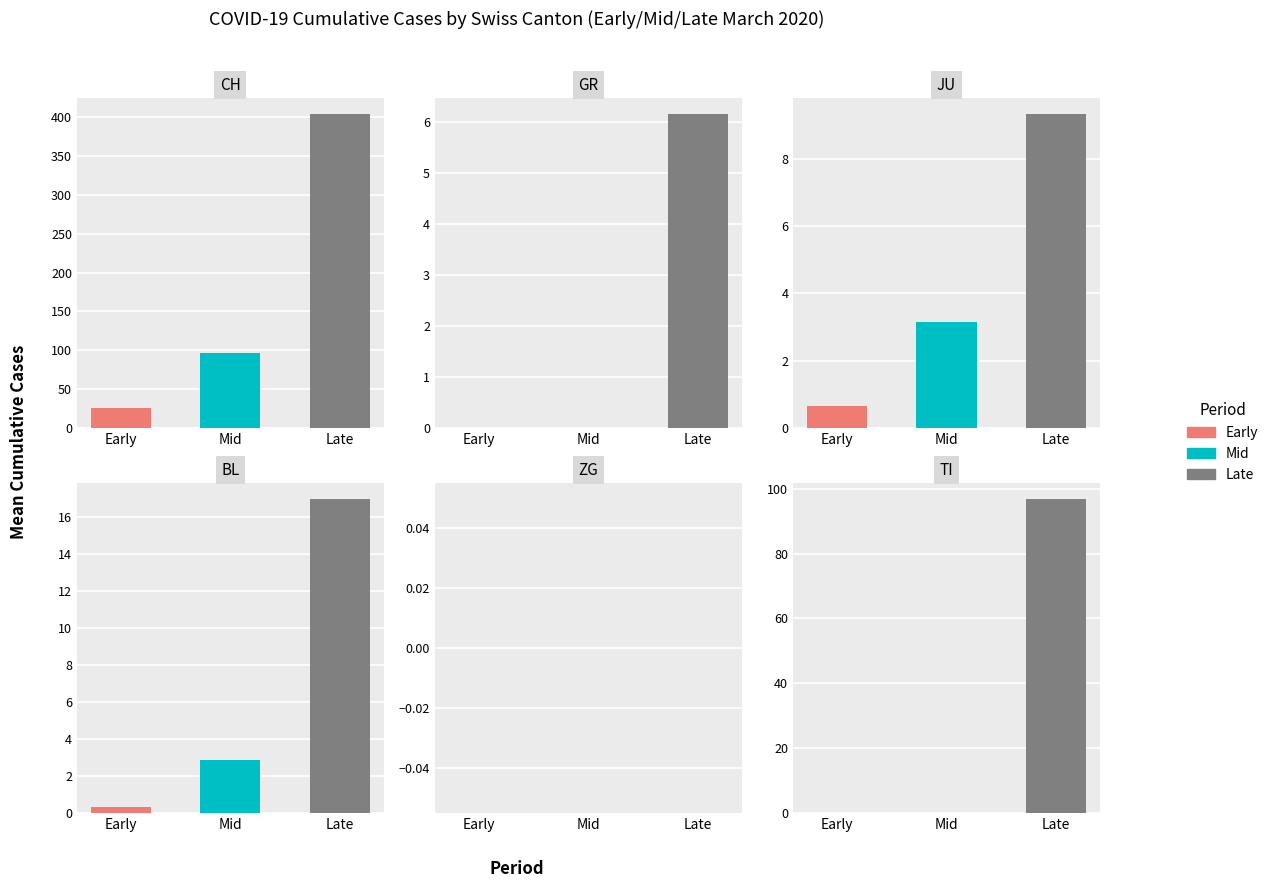

Rank the series at 2020-03-12 from highest to lowest value.

CH, TI, BL, GR, JU, ZG